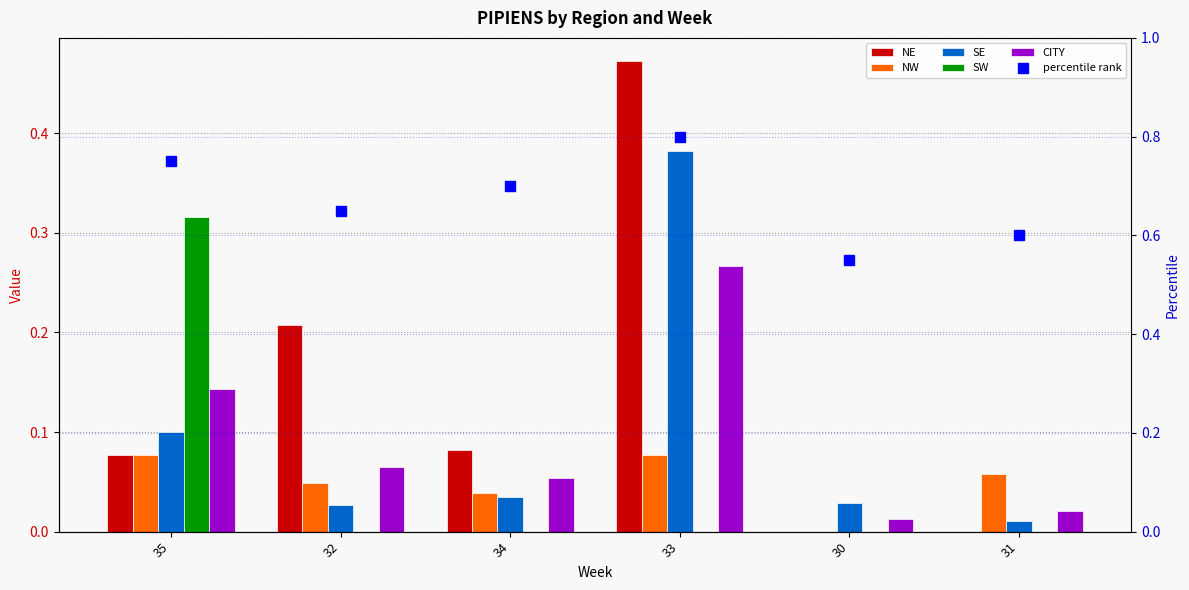

At which category is the sum across all series the highest?

33